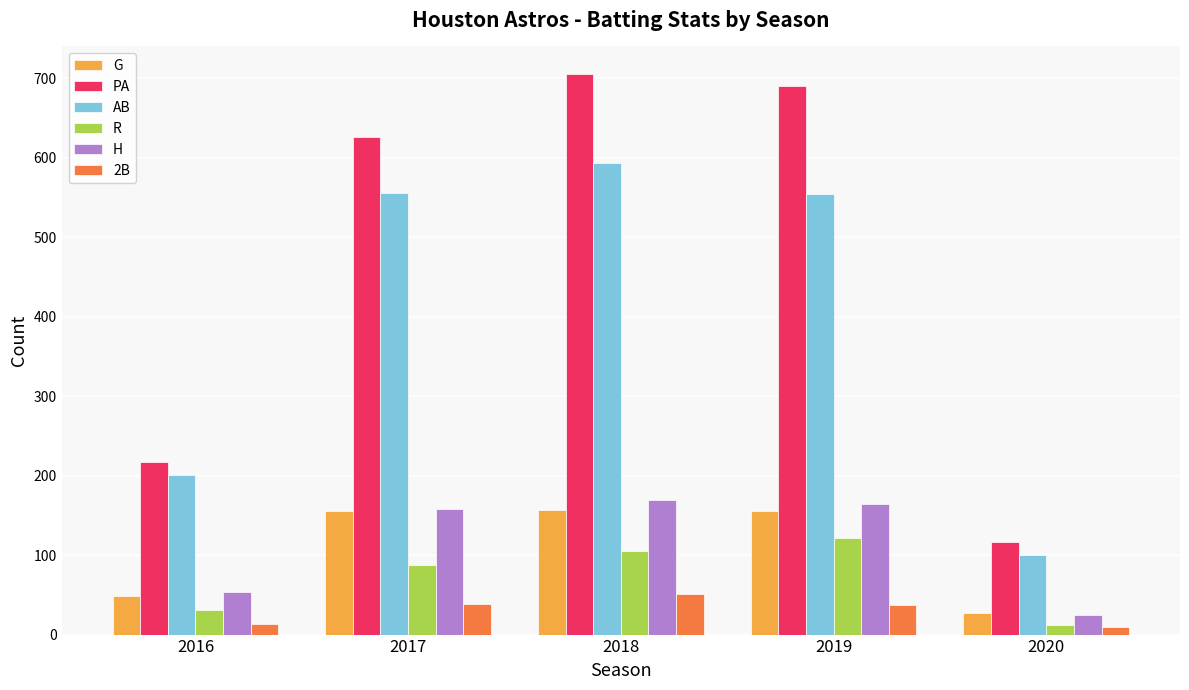

What is the sum of the H values at 2016 and 2019?

217